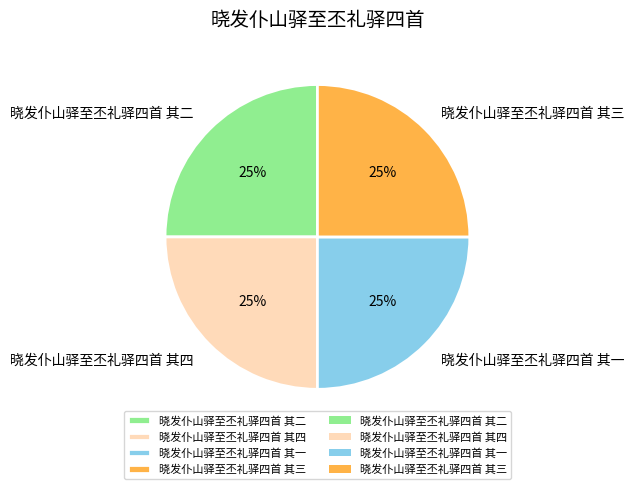

Is it true that 晓发仆山驿至丕礼驿四首 其四 is 25% of the pie?

True